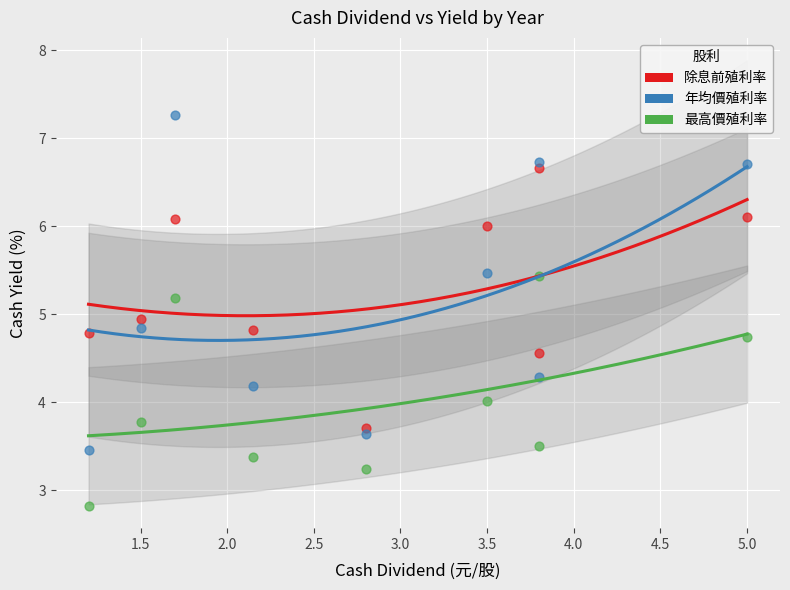

In the 年均價殖利率 series, what Y value is closest to 5?

4.8